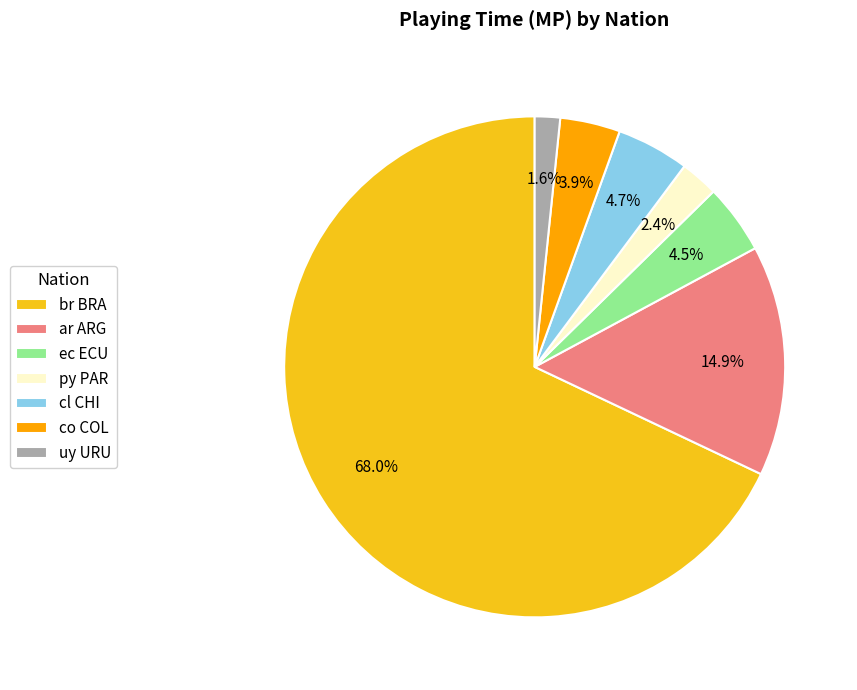

Which slice is the smallest?

uy URU